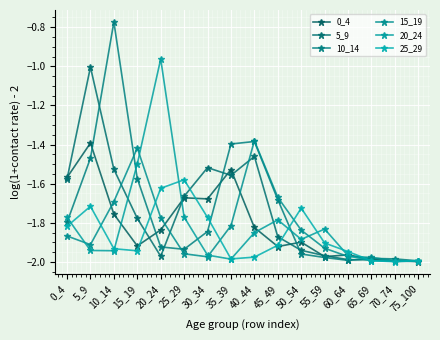

True or false: 0_4 and 5_9 intersect in this chart.

True